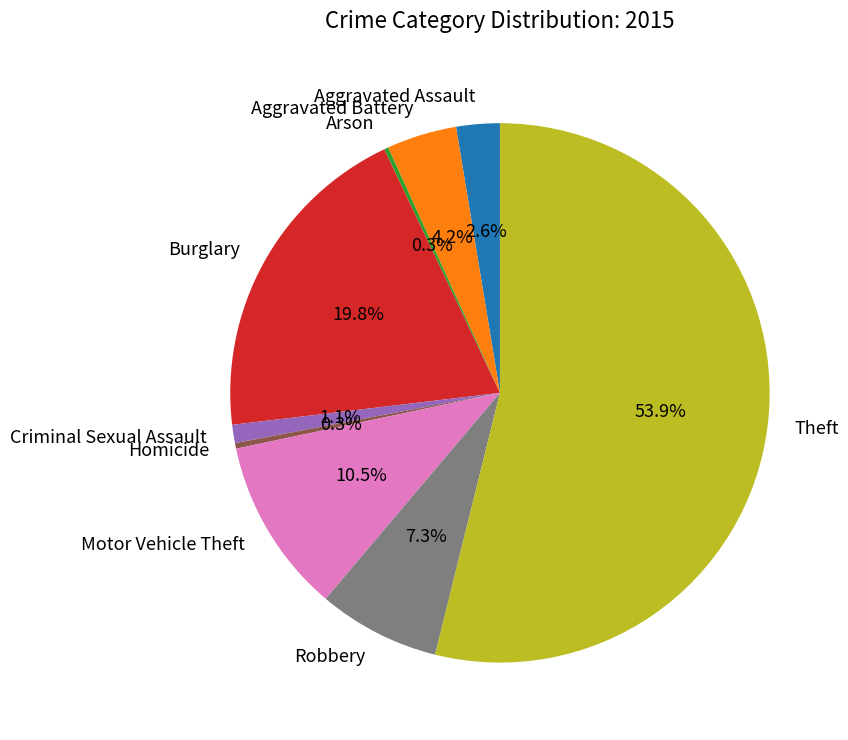

To the nearest percent, what percentage of the pie is Theft?

54%